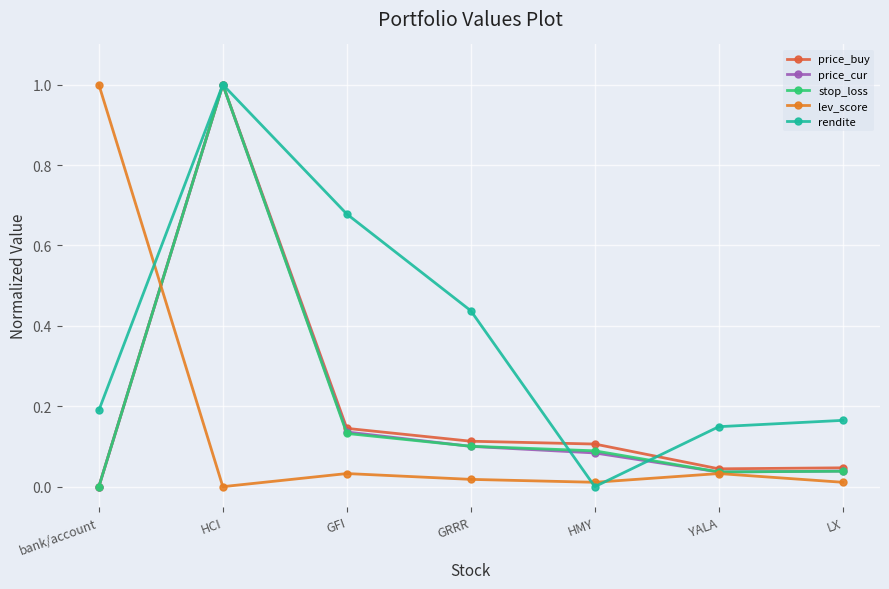

Which category has the highest value in the price_cur series?

HCI